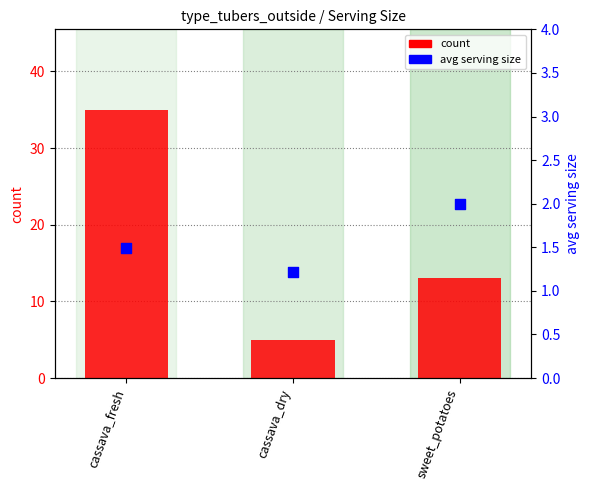

Which series has the largest total across all categories?

count